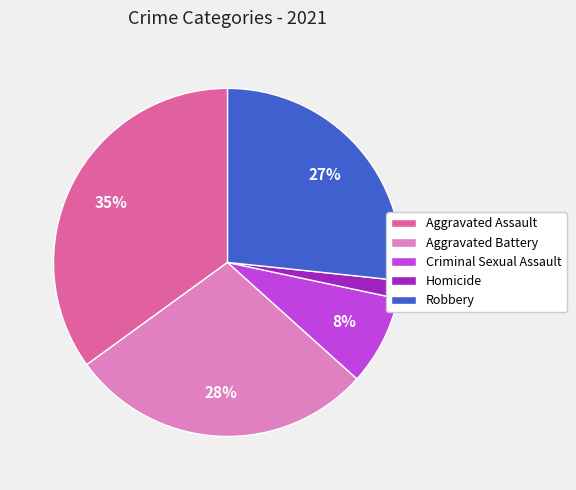

How many segments does this pie chart have?

5